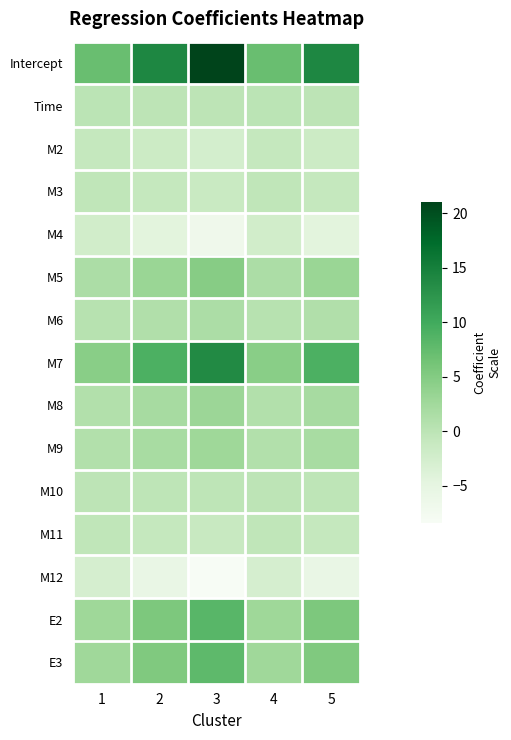

Which category has the lowest value across all series?

3